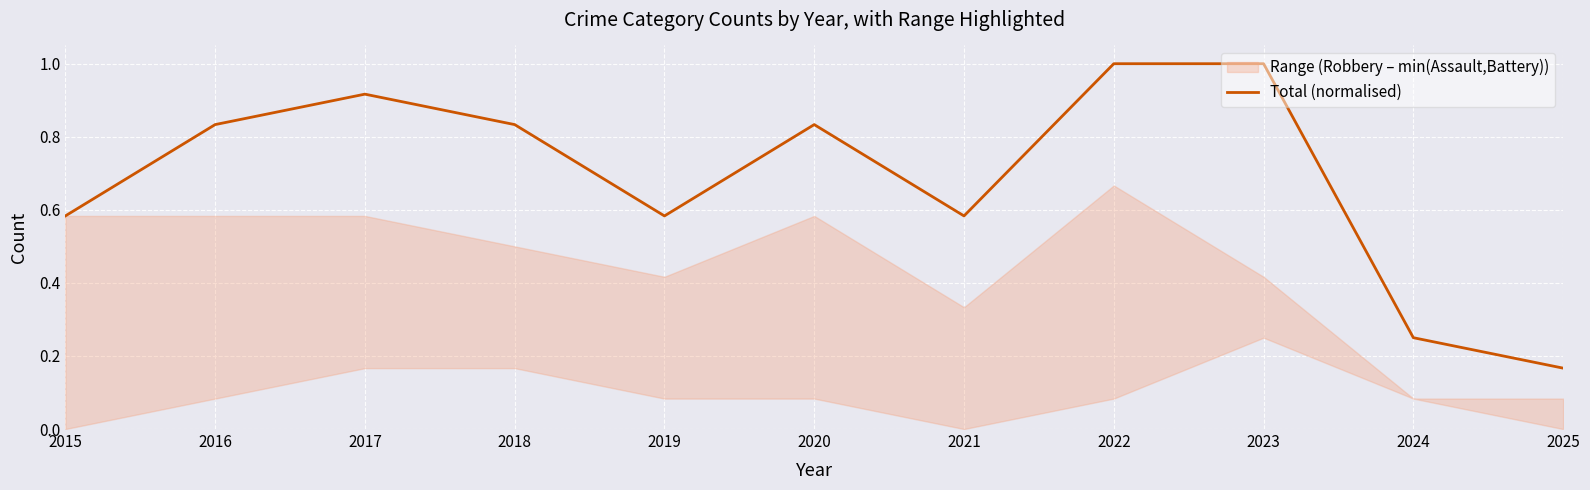

True or false: there are more than 2 points higher than both neighbors.

False